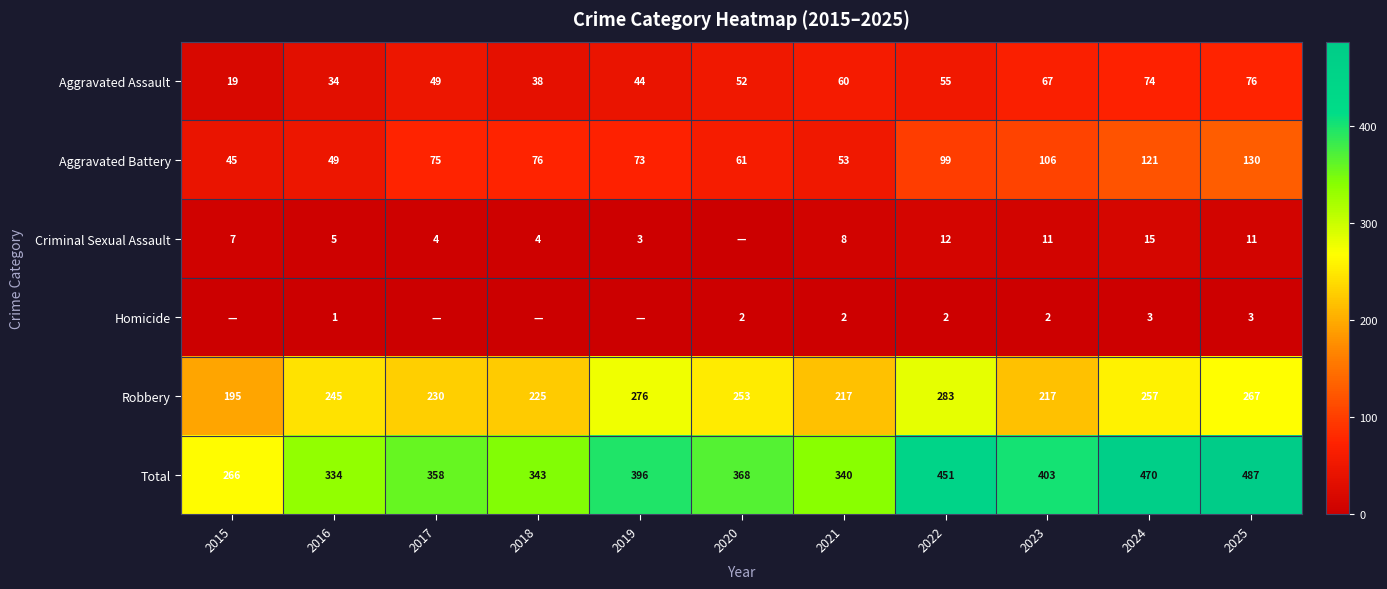

What is the approximate value of Aggravated Assault at 2018, to the nearest 5?

40